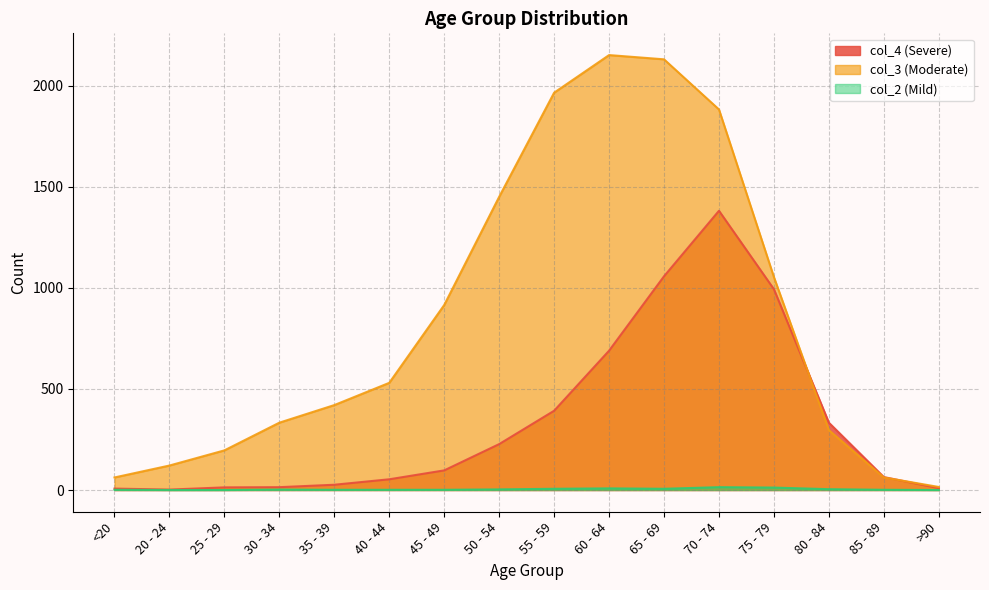

Between 55 - 59 and >90, which is larger?

55 - 59